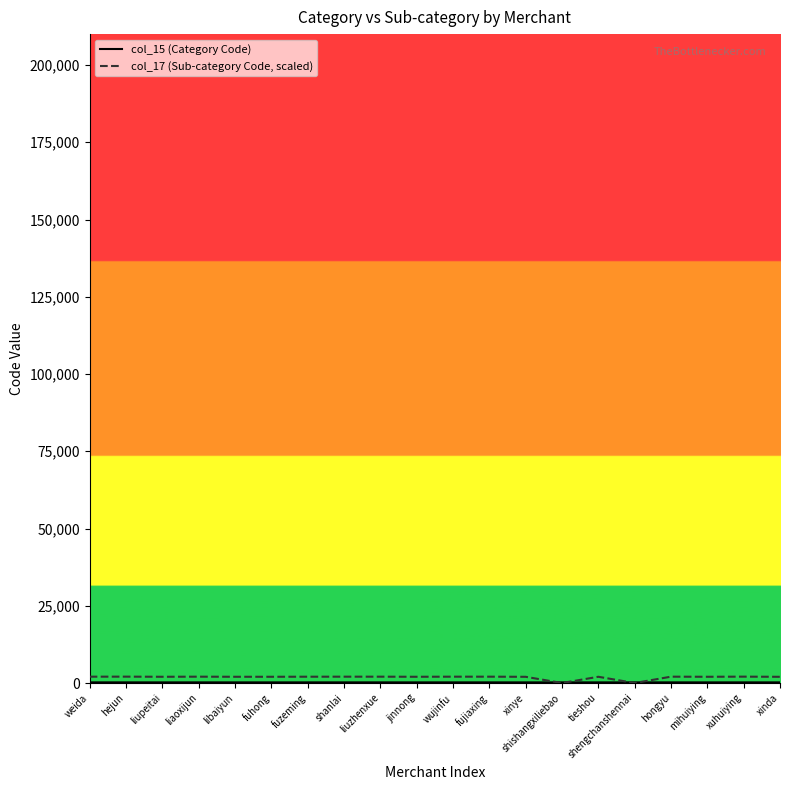

Between shishangxiliebao and mihuiying, which is larger?

shishangxiliebao